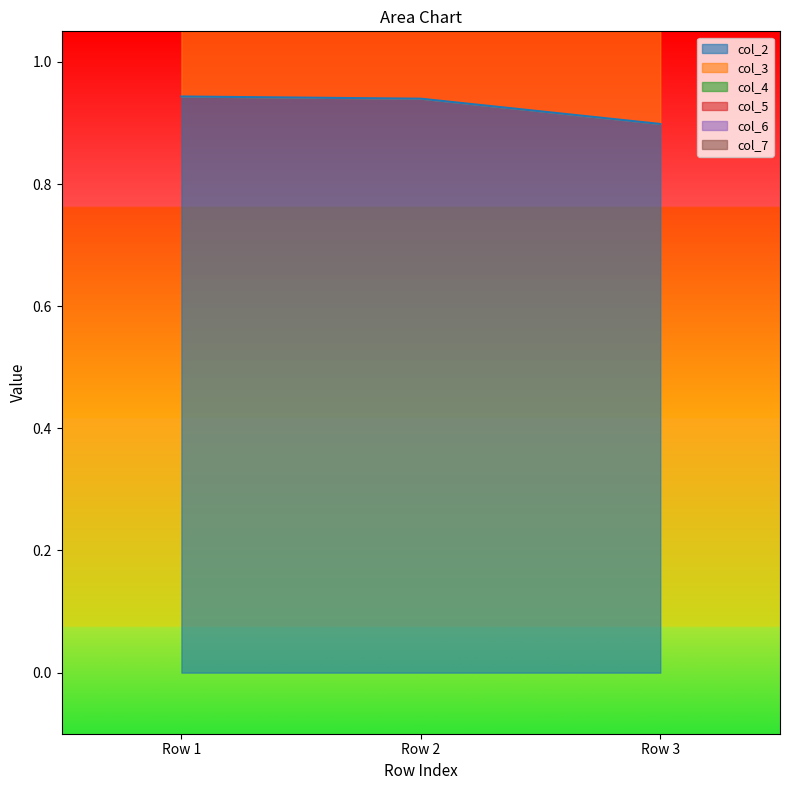

True or false: col_2 has a value of 0.3 at Row 3.

False